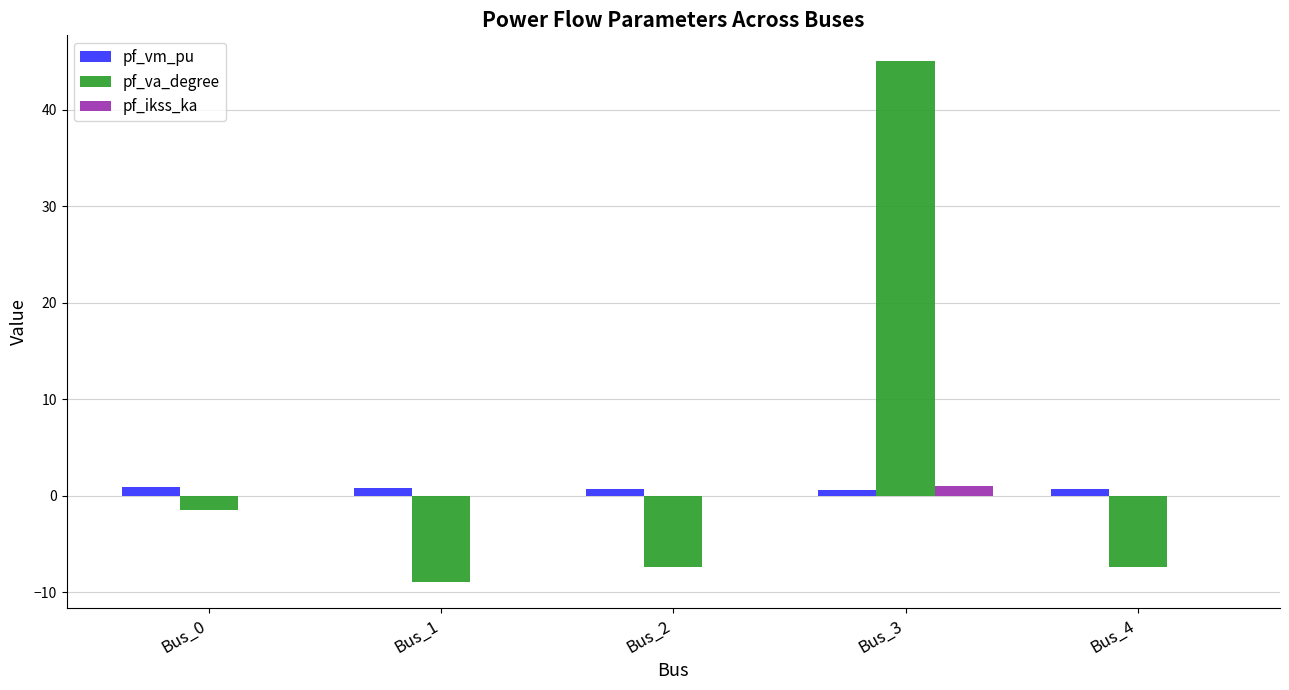

What is the spread (max minus min) of values at Bus_1?

9.8